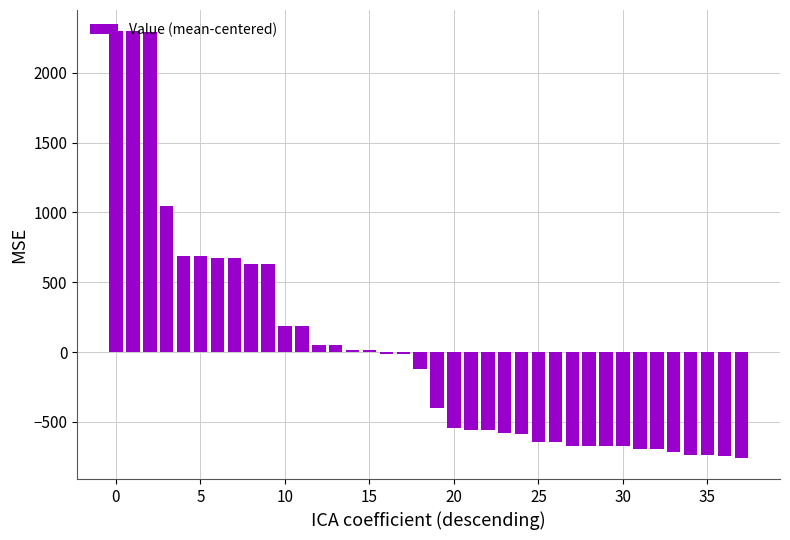

What is the minimum value shown in the chart?

-756.4